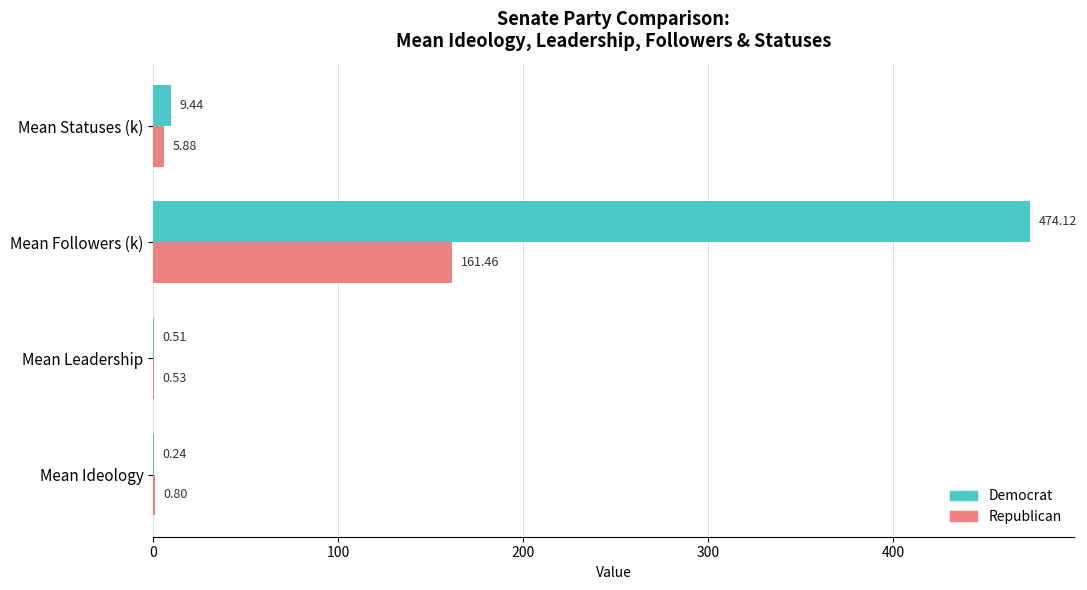

Which series has the largest total across all categories?

Democrat